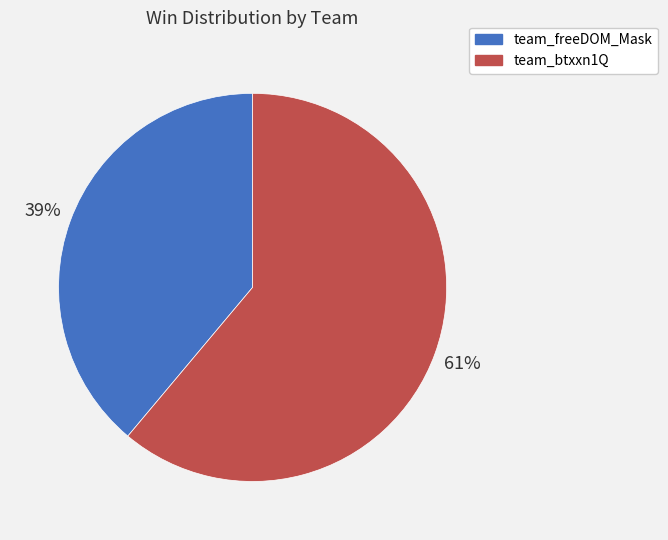

To the nearest percent, what portion does team_btxxn1Q represent?

61%